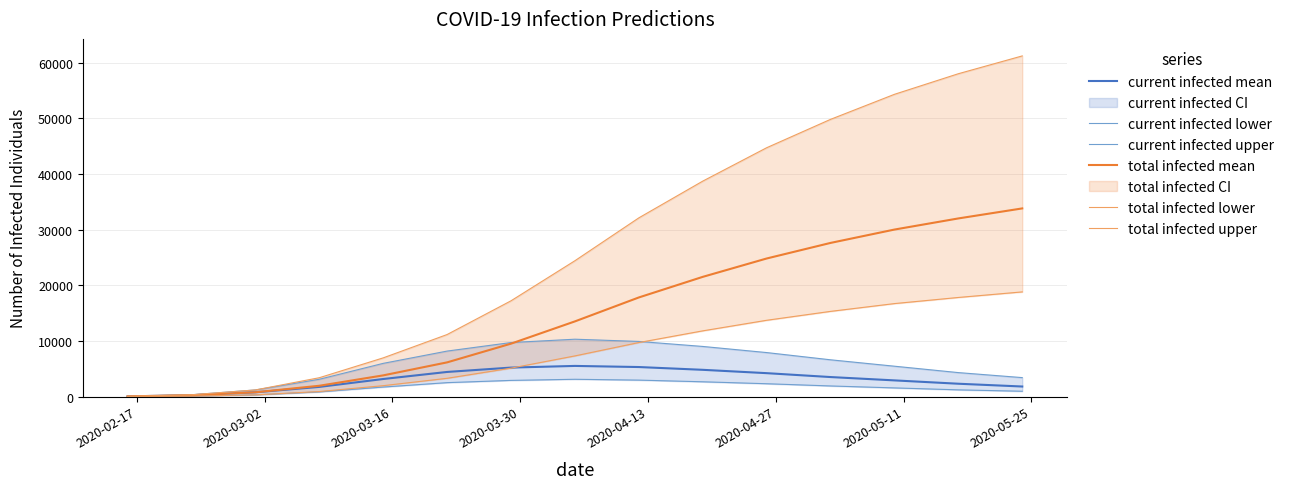

True or false: current infected upper and total infected upper intersect in this chart.

False